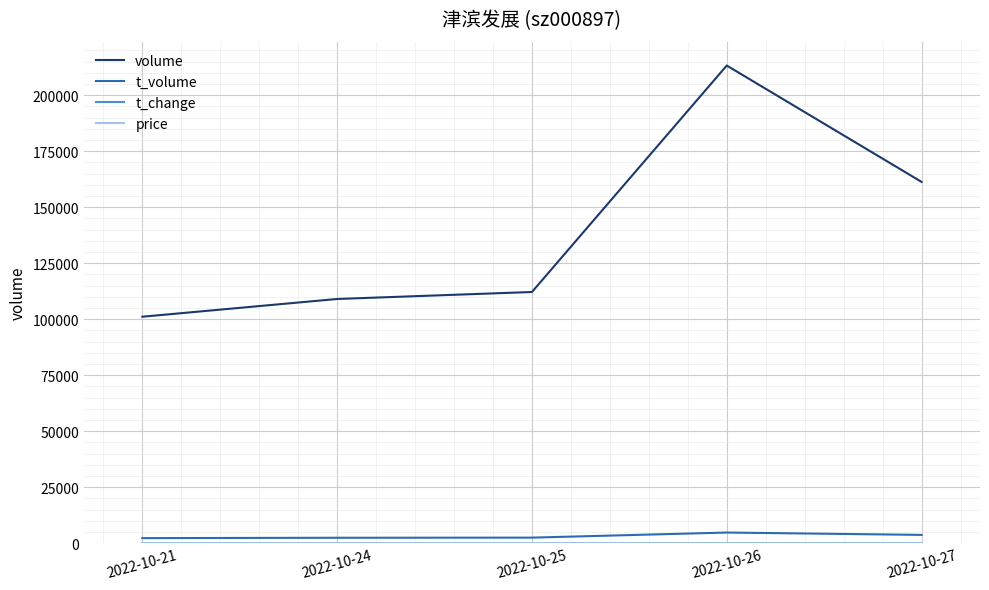

What is the total value across all series at 2022-10-21?

103333.8